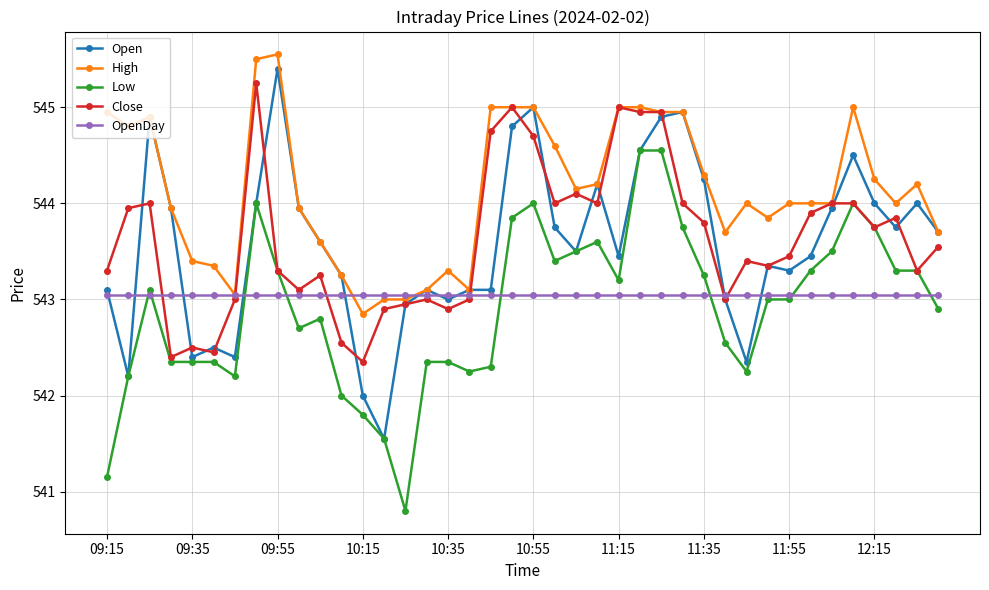

What is the value of the Low point at the 39th from the left?

543.3